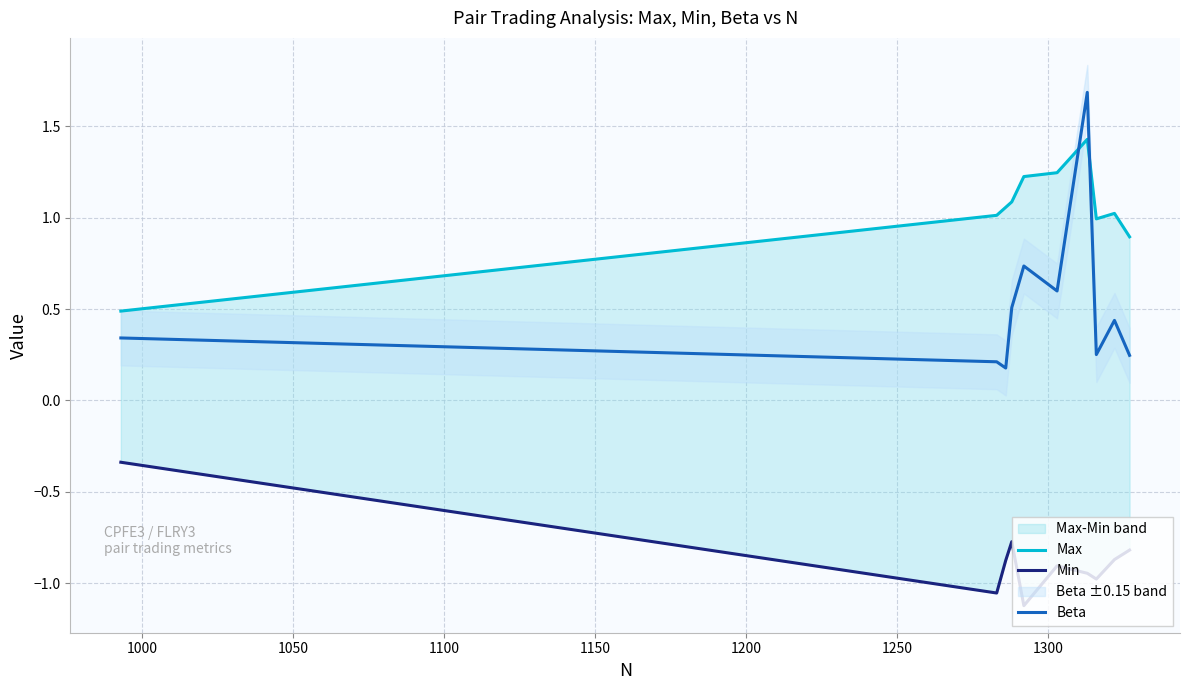

Is it true that Min equals -0.4 at 9?

False